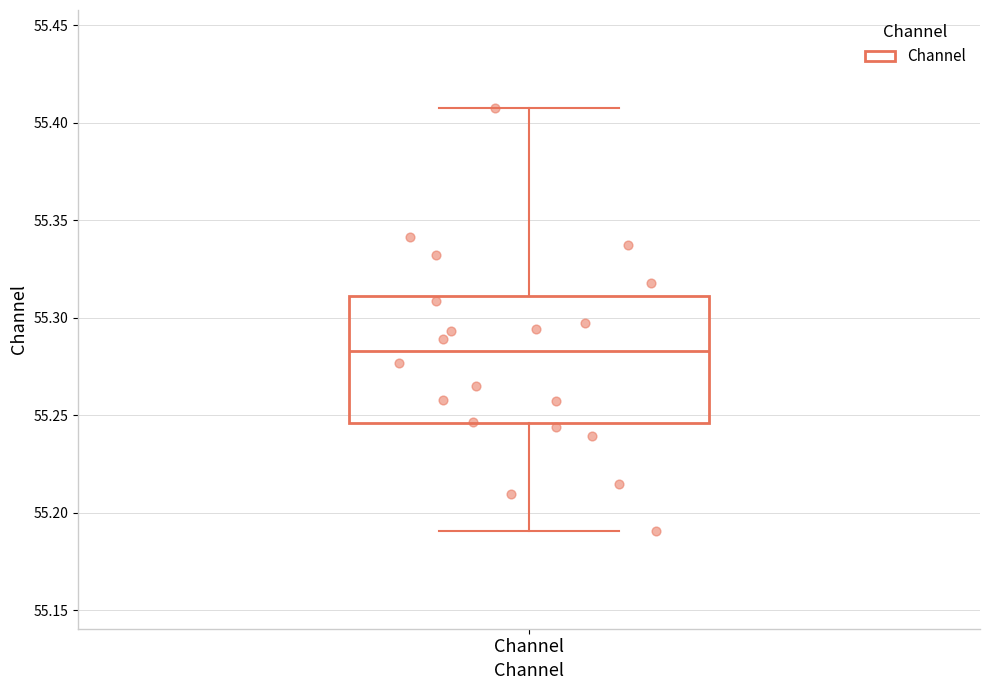

Where does the upper whisker of the box for Channel end on the y-axis? The values are not printed on the chart, so give them approximately, as read against the axis.

55.410